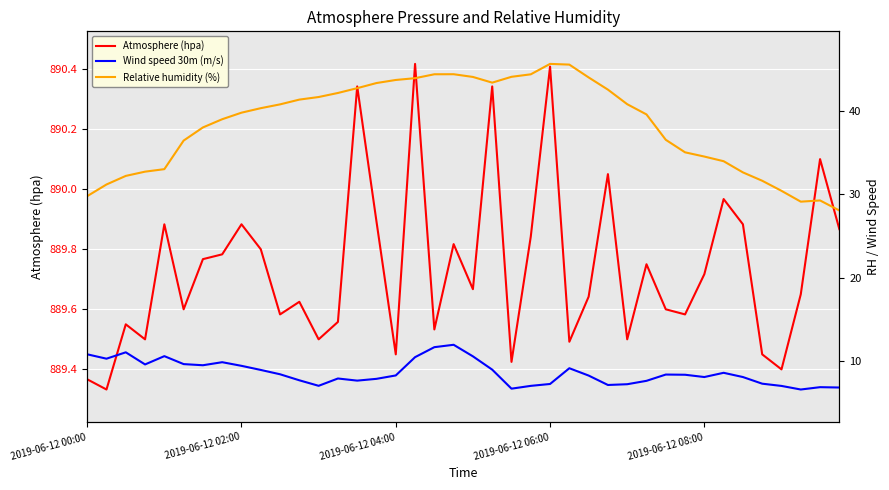

How many lines are shown in the chart?

3